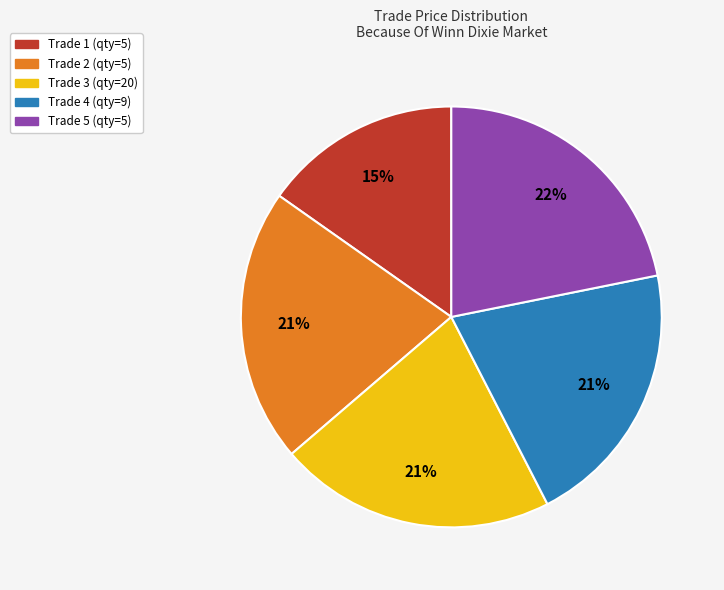

Is there a majority slice in this chart?

No